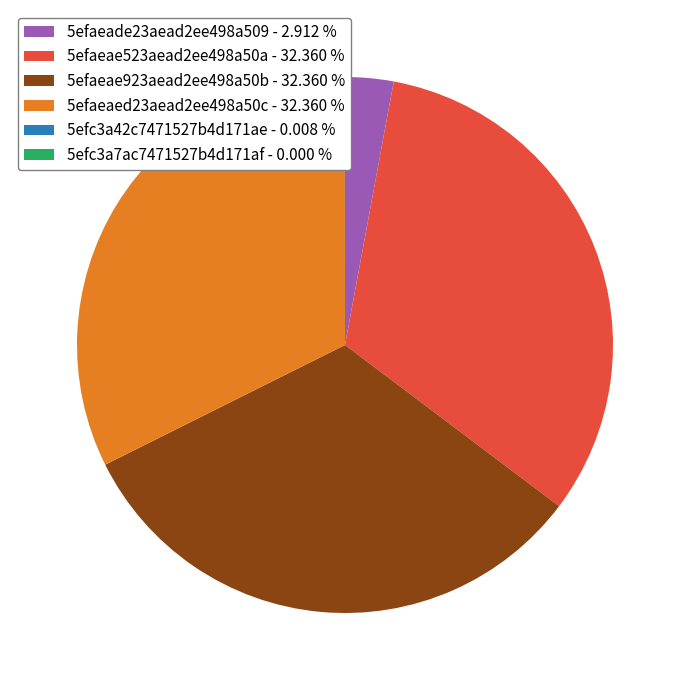

True or false: 5efaeade23aead2ee498a509 accounts for 3% of the total.

True